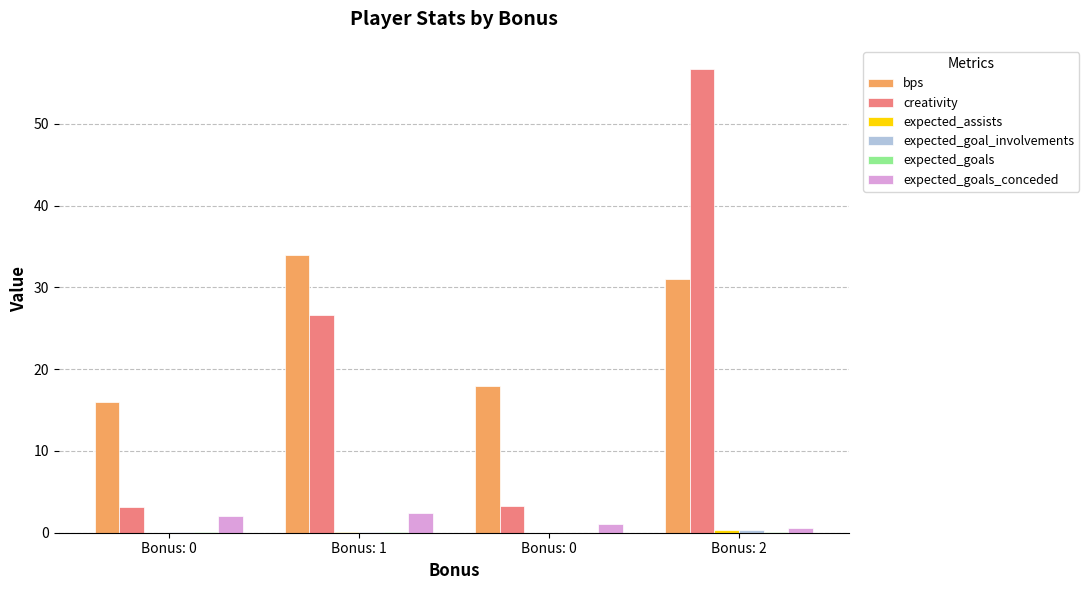

How many groups of bars are there?

4